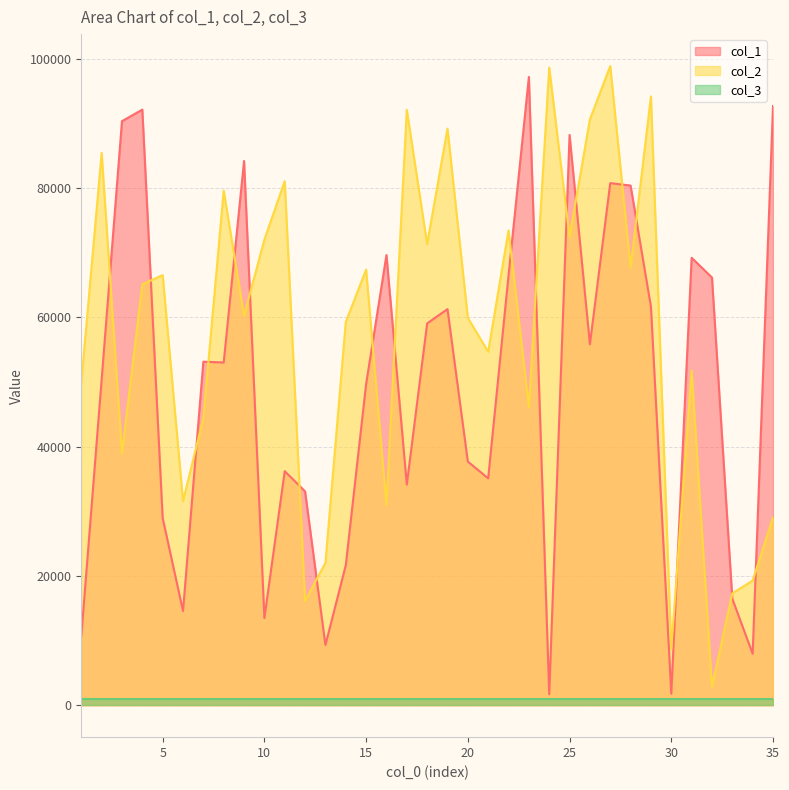

Which category has the highest value in the col_2 series?

27